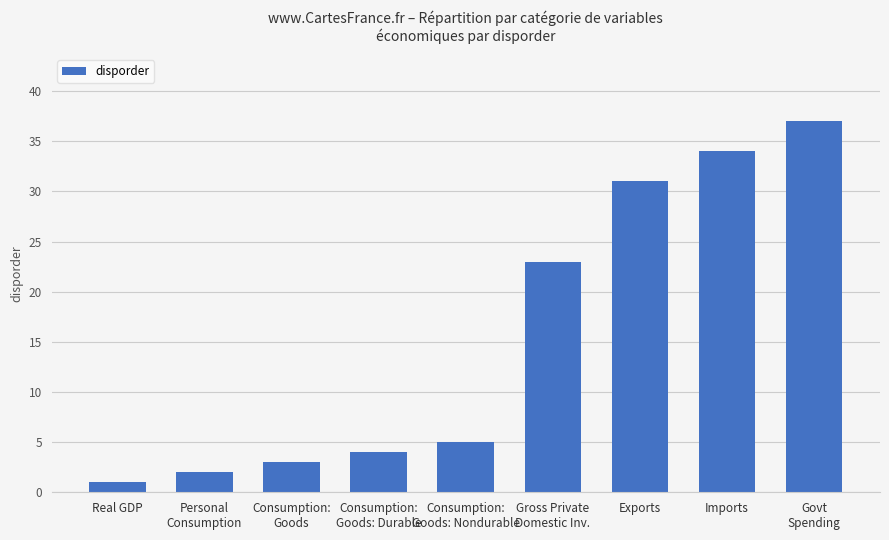

What is the difference between the values at Gross Private
Domestic Inv. and Consumption:
Goods?

20